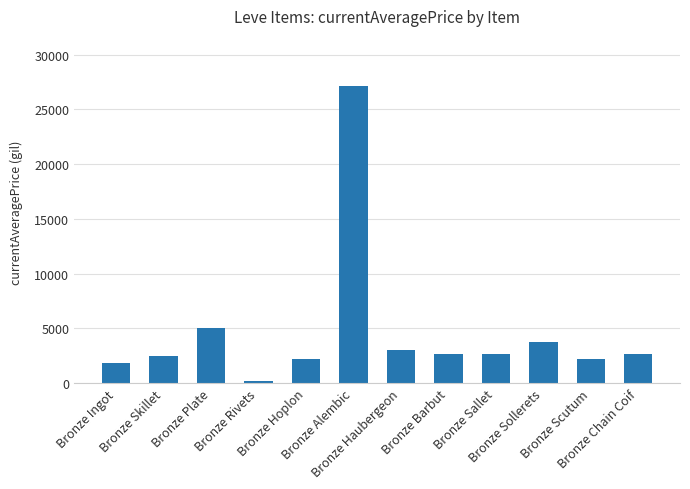

What is the value of the 11th bar from the left?

2230